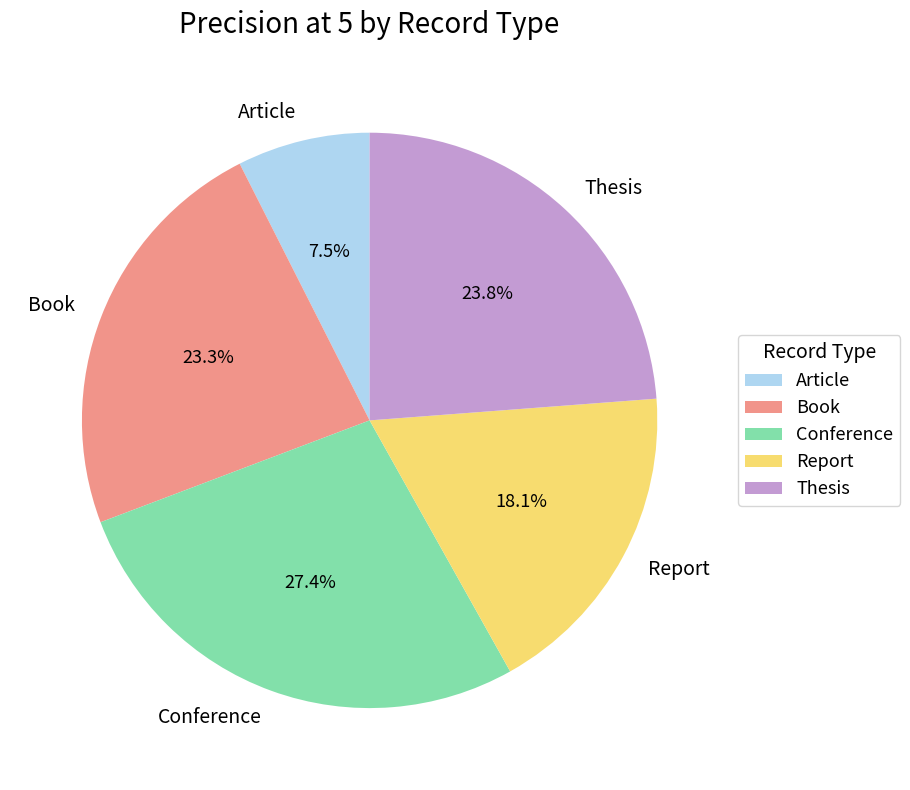

To the nearest percent, what percentage of the pie is Conference?

27%